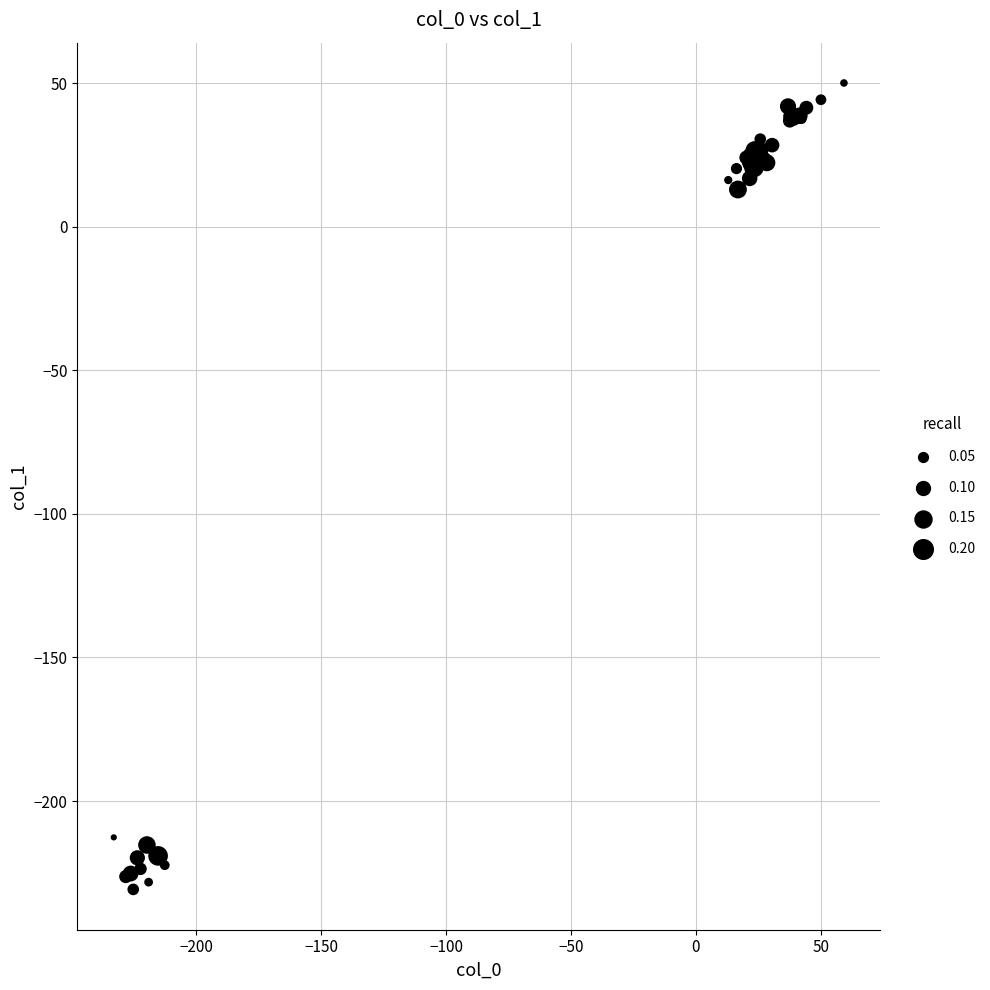

What Y value in the scatter plot is closest to -90?

13.0